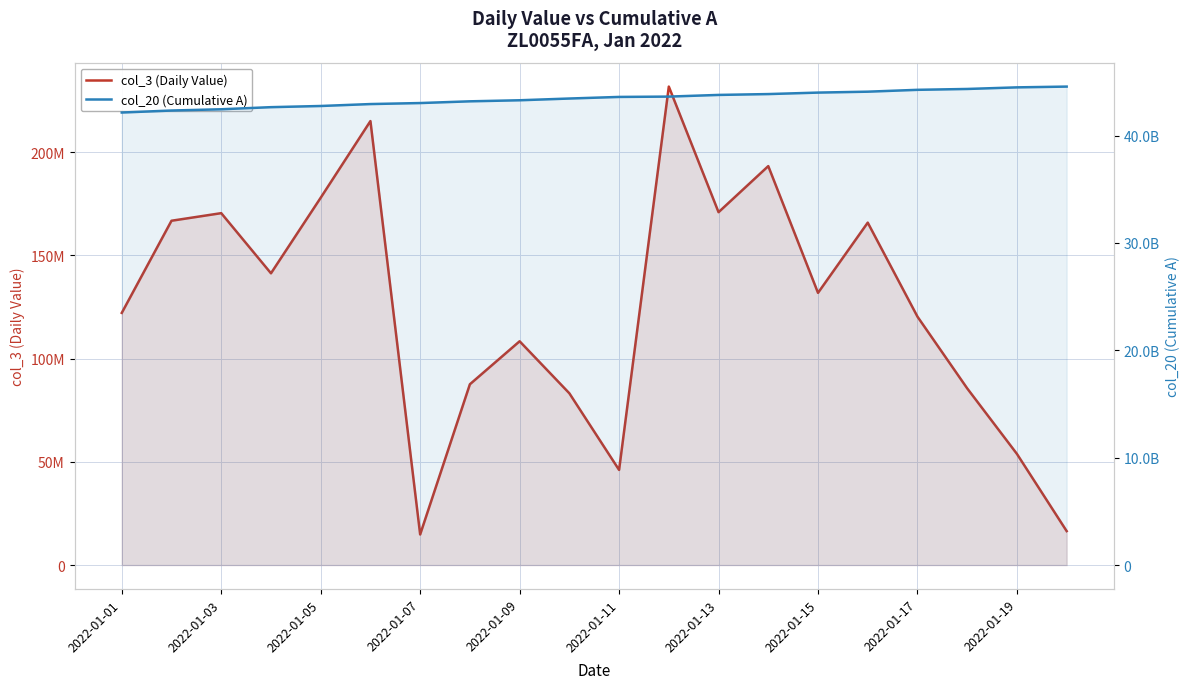

What is the sum of the col_20 (Cumulative A) values at 2022-01-03 and 2022-01-13?

85348346096